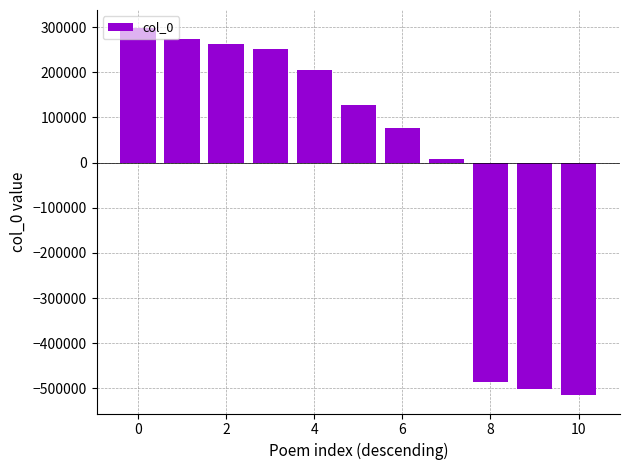

What is the difference between the maximum and second lowest values?

797959.0